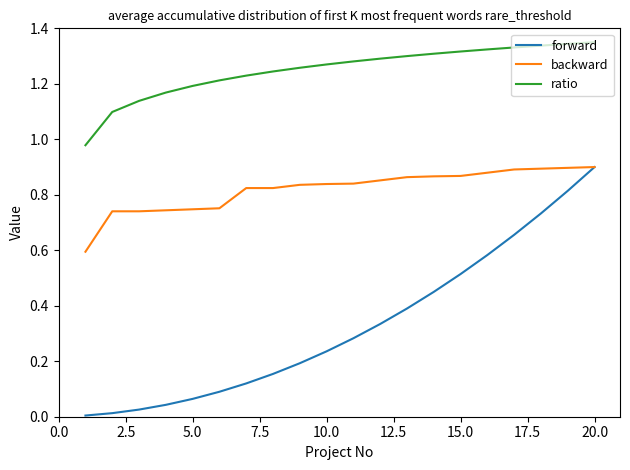

Which series has the largest total across all categories?

ratio